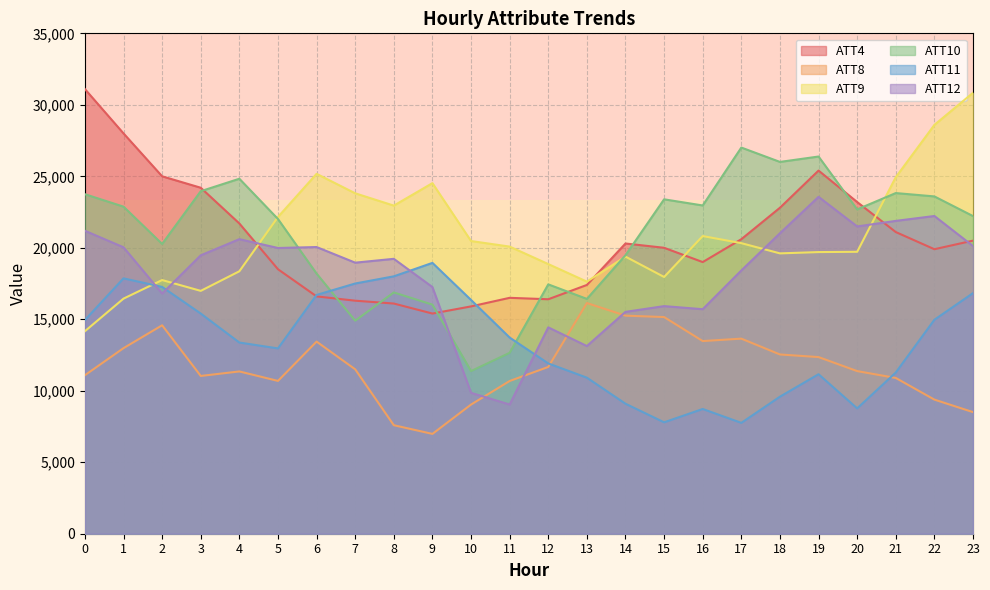

At which category is the sum across all series the highest?

23